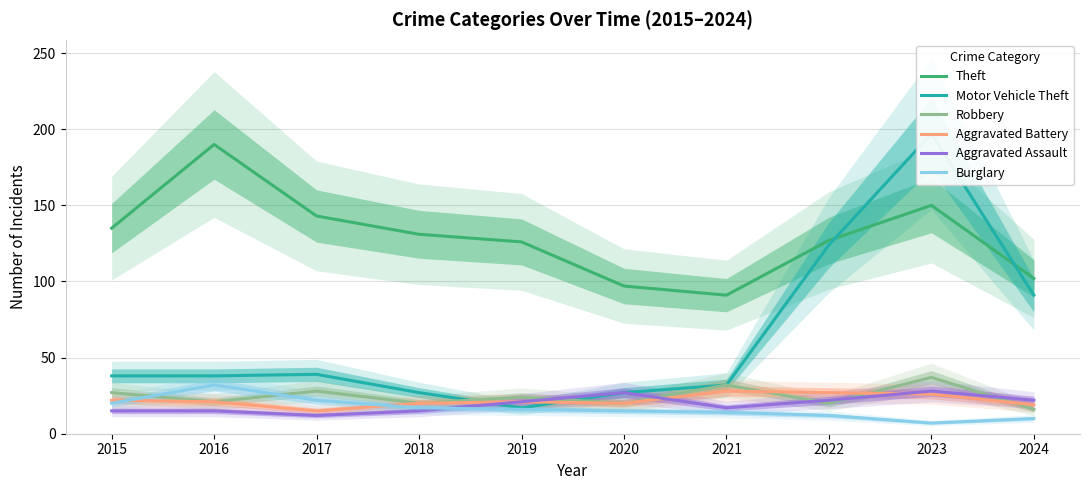

What is the difference between the maximum and minimum values in the Aggravated Assault series?

16